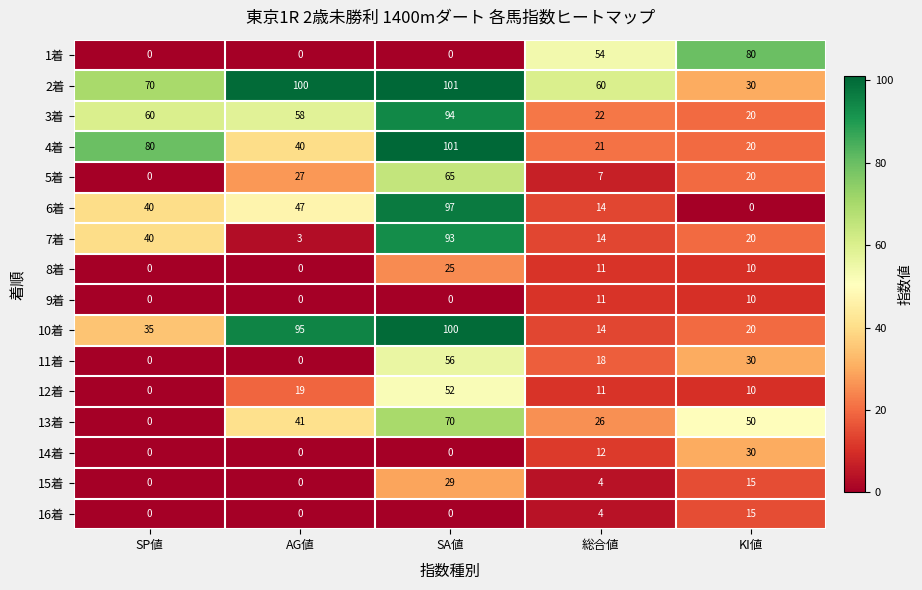

What is the spread (max minus min) of values at KI値?

80